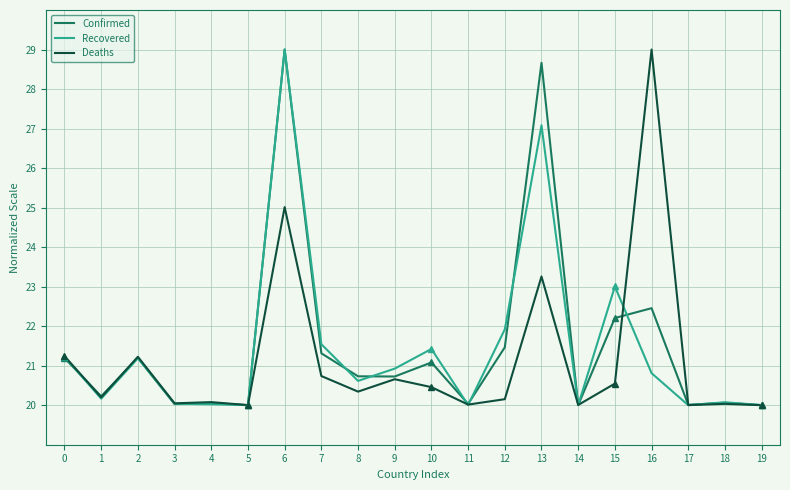

Between 0 and 14, which series saw the biggest shift?

Deaths